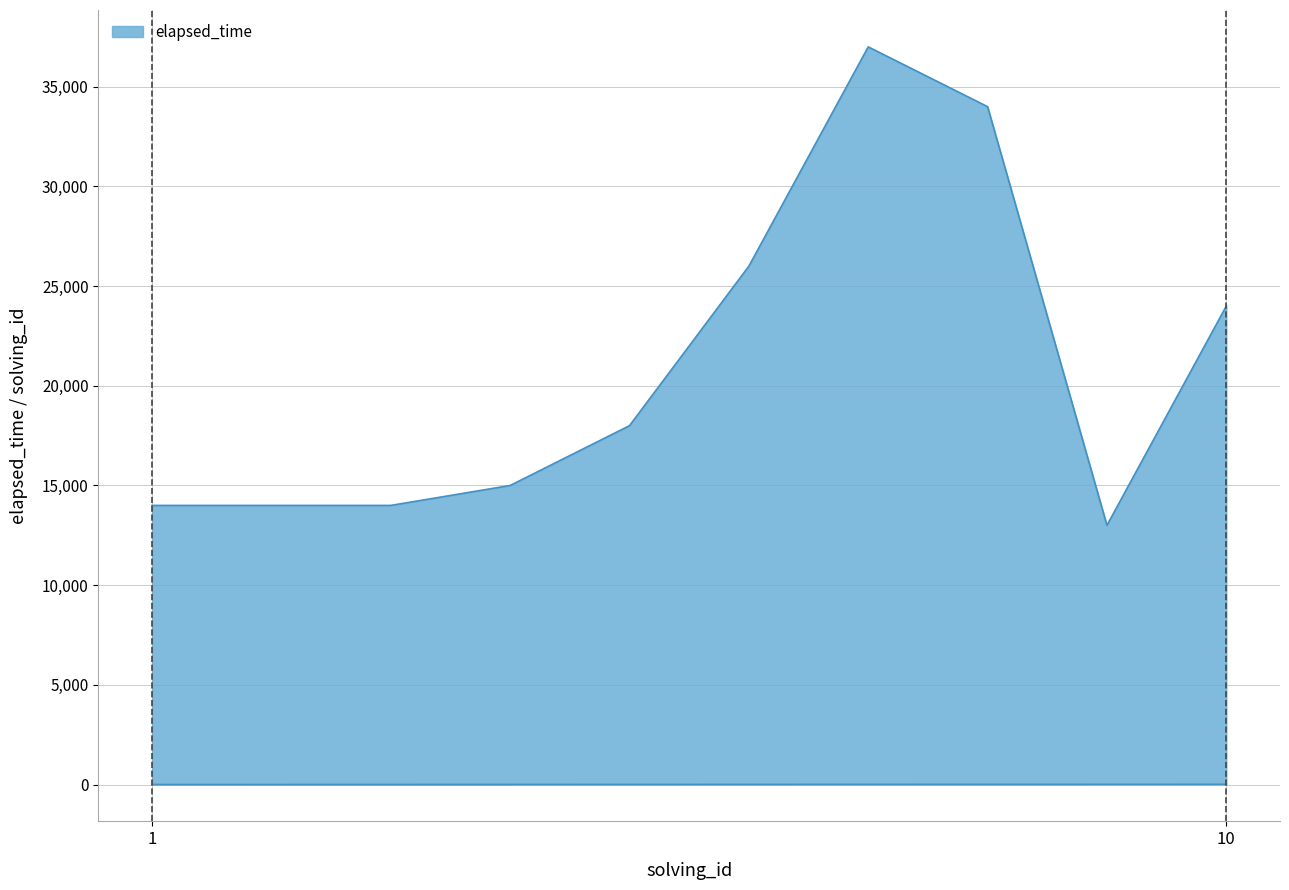

At which category is the sum across all series the highest?

7